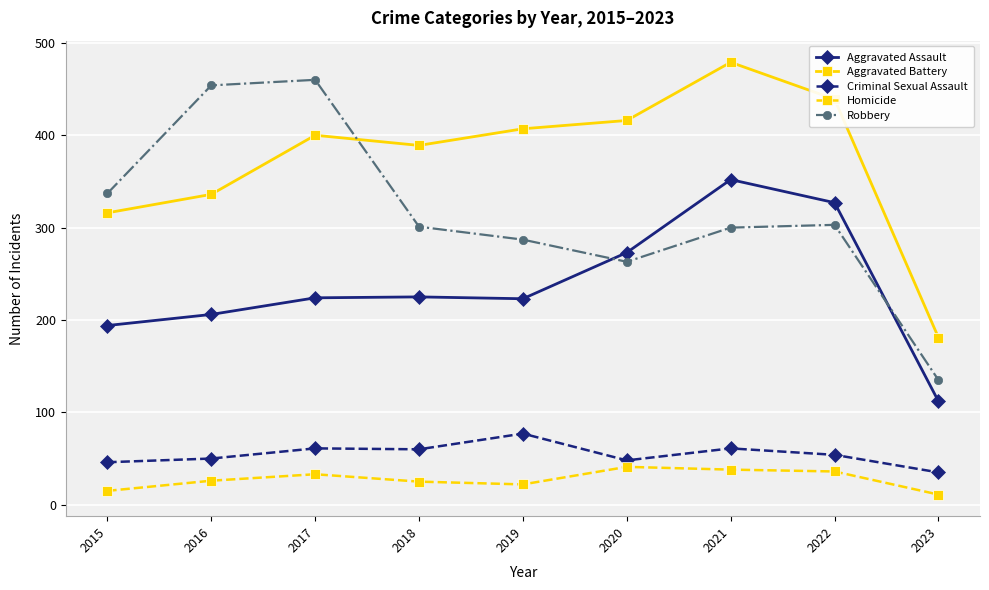

What is the spread (max minus min) of values at 2015?

322